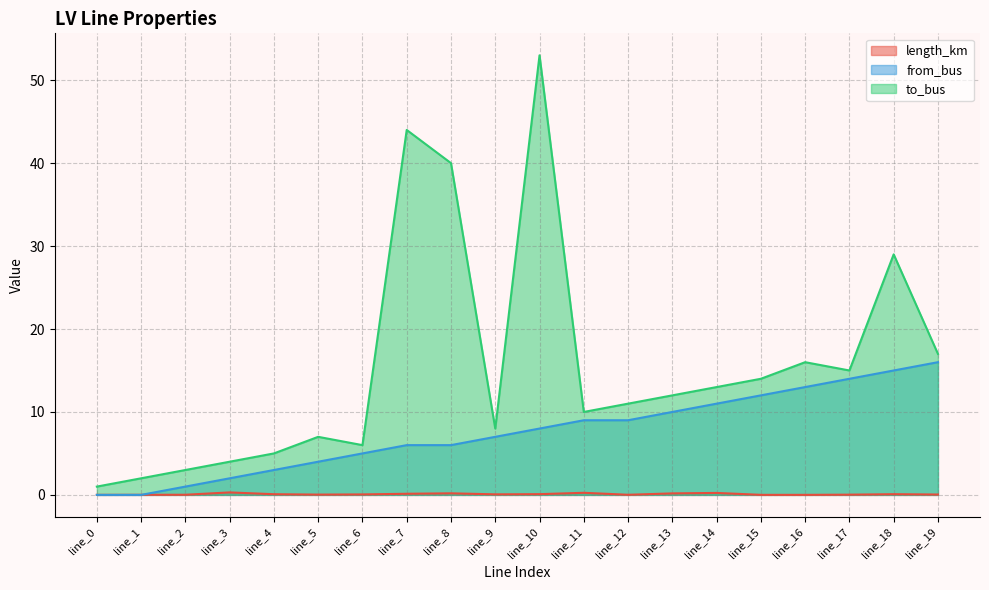

Is it true that from_bus equals 6.0 at line_7?

True